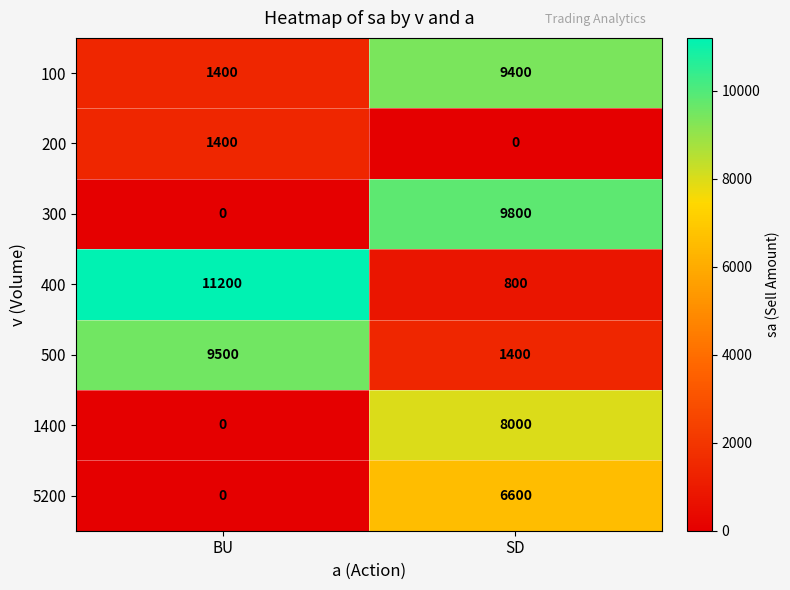

Reading left to right, what are all the values shown in this chart?

100: BU=1400	SD=9400
200: BU=1400	SD=0
300: BU=0	SD=9800
400: BU=11200	SD=800
500: BU=9500	SD=1400
1400: BU=0	SD=8000
5200: BU=0	SD=6600